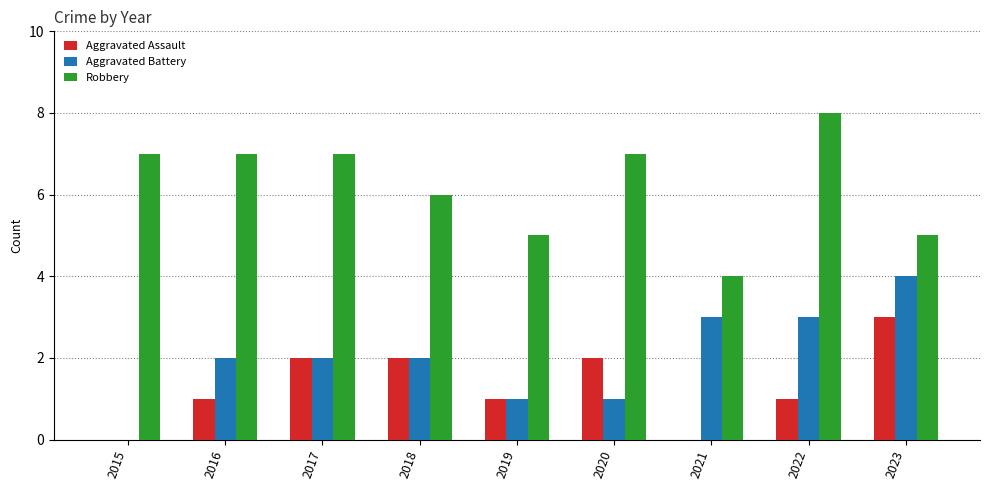

Reading left to right, transcribe all the data shown in this chart.

Aggravated Assault: 2015=0	2016=1	2017=2	2018=2	2019=1	2020=2	2021=0	2022=1	2023=3
Aggravated Battery: 2015=0	2016=2	2017=2	2018=2	2019=1	2020=1	2021=3	2022=3	2023=4
Robbery: 2015=7	2016=7	2017=7	2018=6	2019=5	2020=7	2021=4	2022=8	2023=5